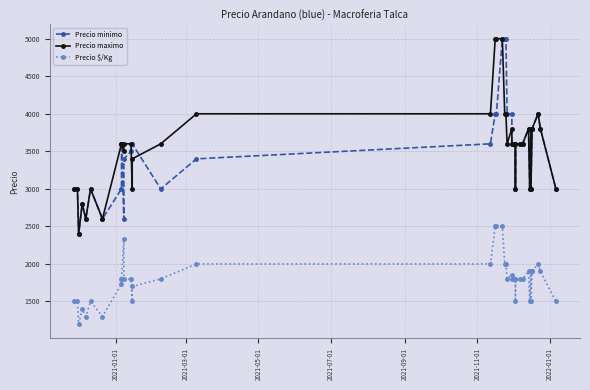

At 2022-01-01, list the series in order from largest to smallest.

Precio minimo, Precio maximo, Precio $/Kg